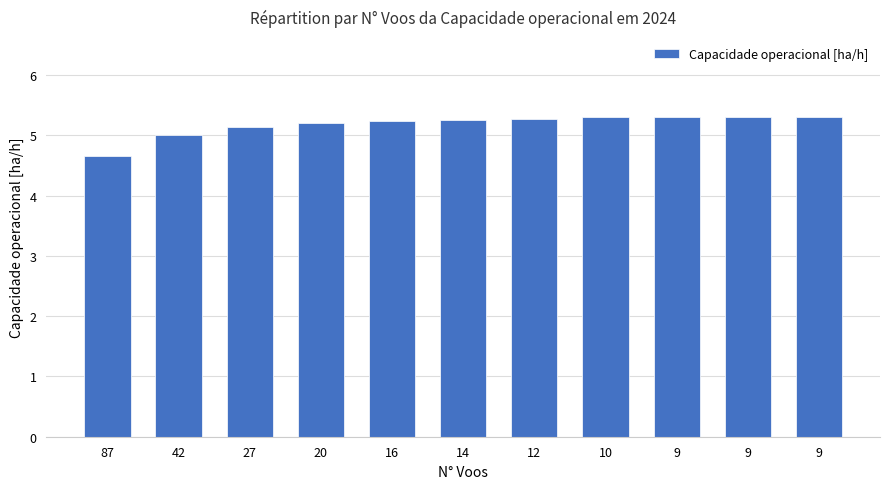

Approximately how many times larger is the value at 14 compared to 10?

1.0